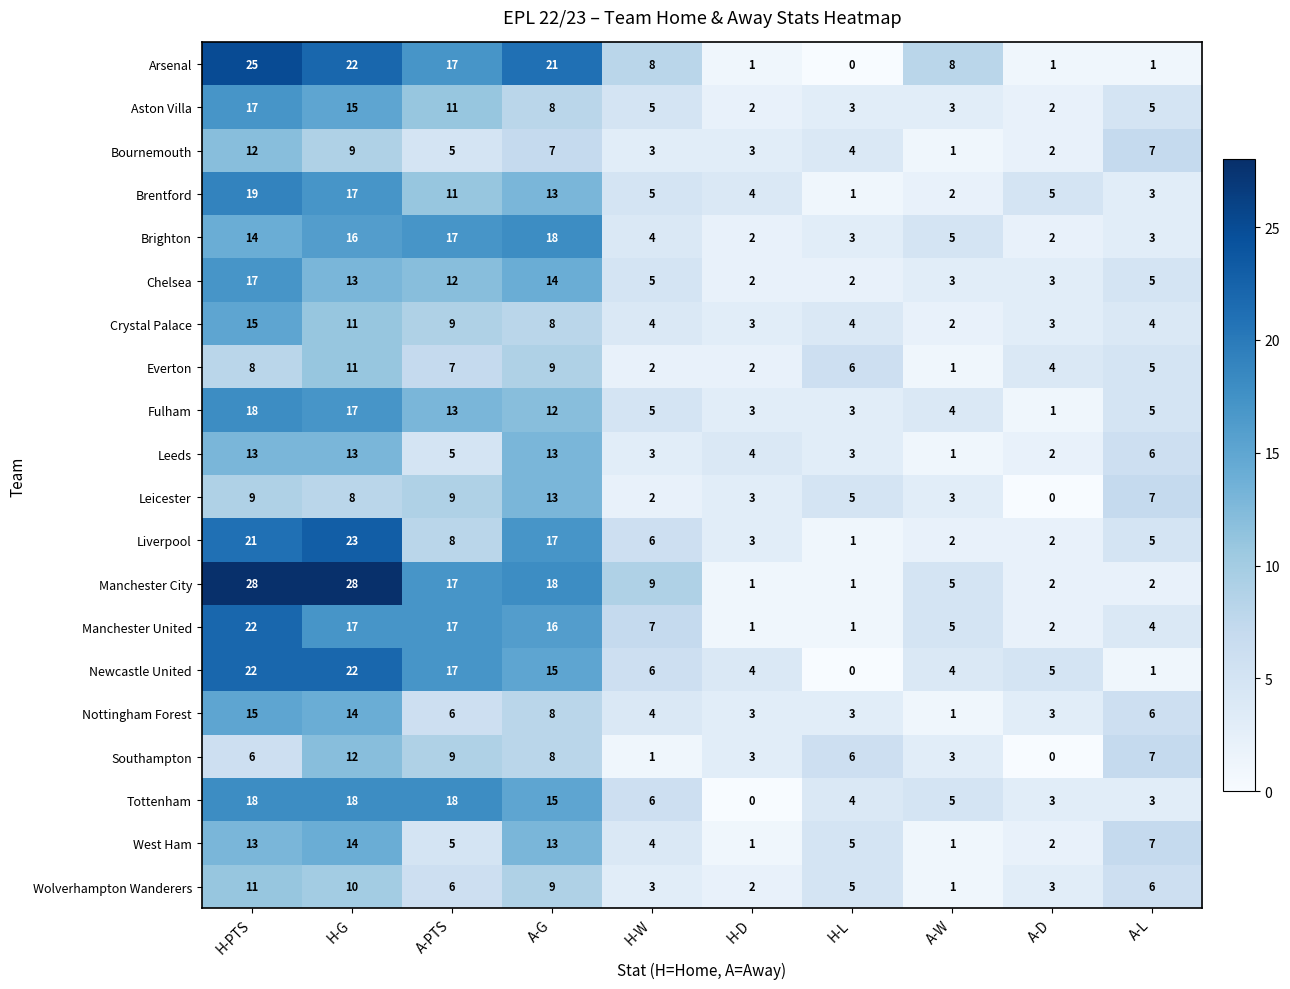

The Arsenal series shows 7 at A-PTS. True or false?

False